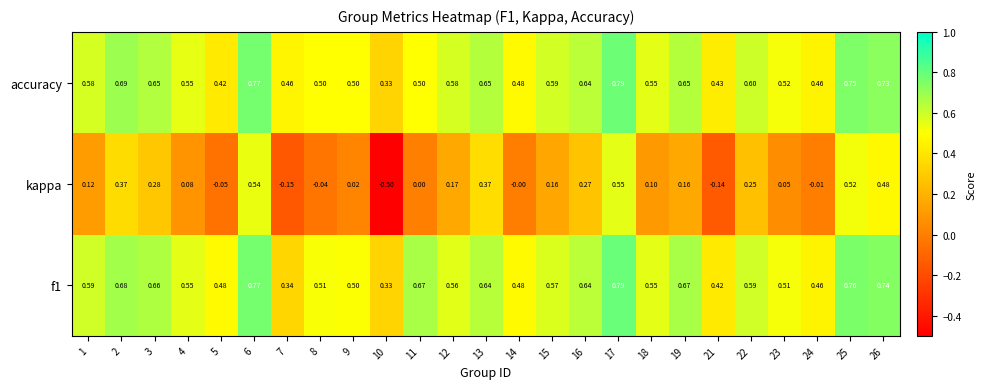

At how many categories does at least one series exceed 0?

25